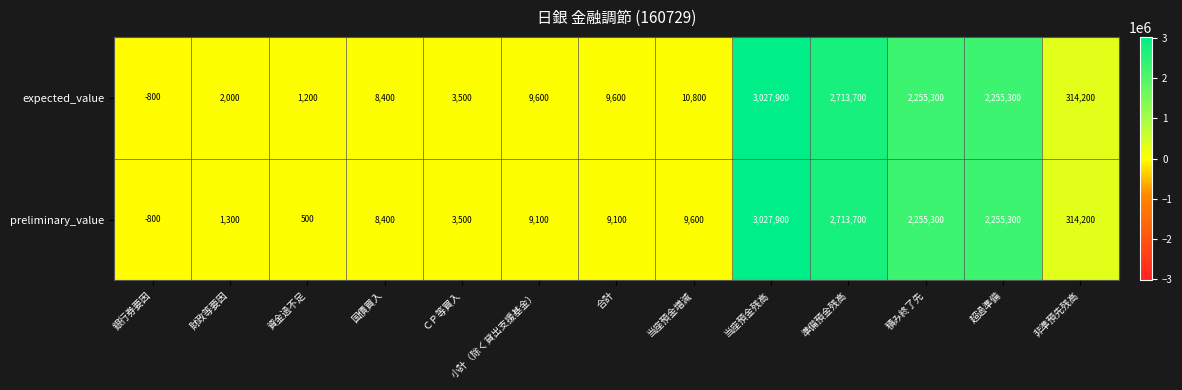

List the series in order of their overall mean, lowest first.

preliminary_value, expected_value